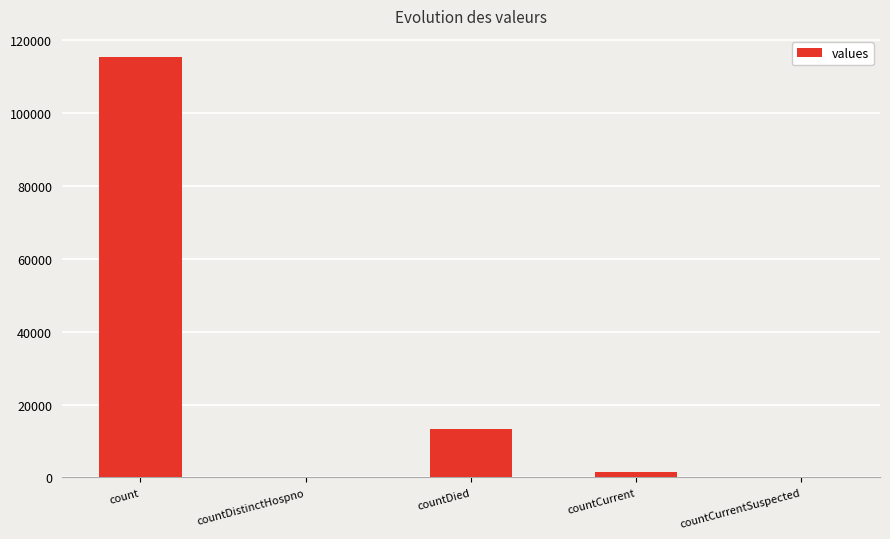

What is the sum of all values?

130105